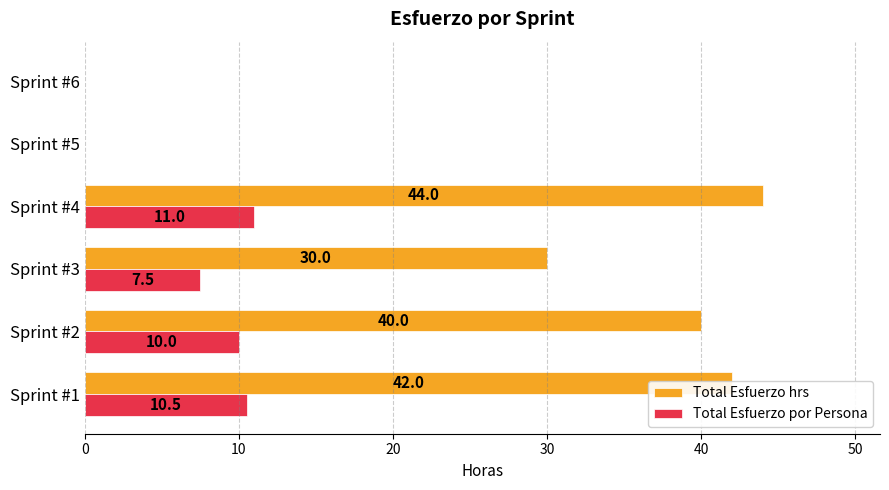

At which category is the sum across all series the highest?

Sprint #4